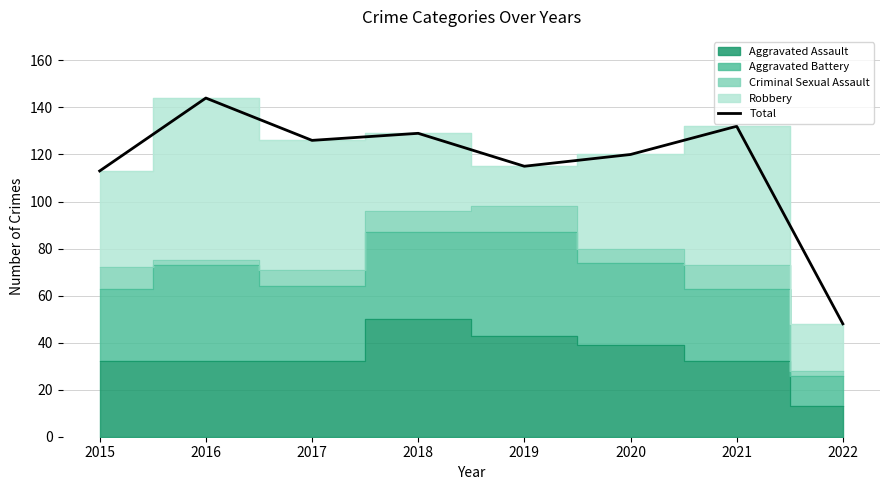

What is the change in value from 2015 to 2019?

+2